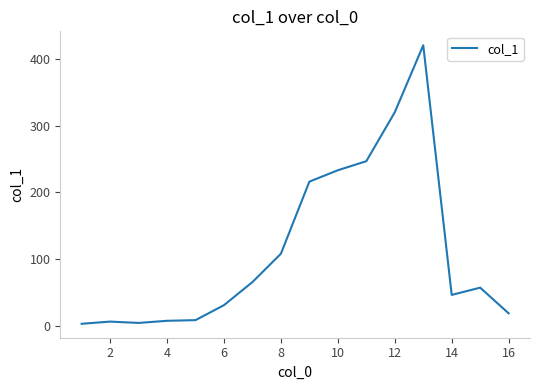

What is the greatest value displayed?

421.1